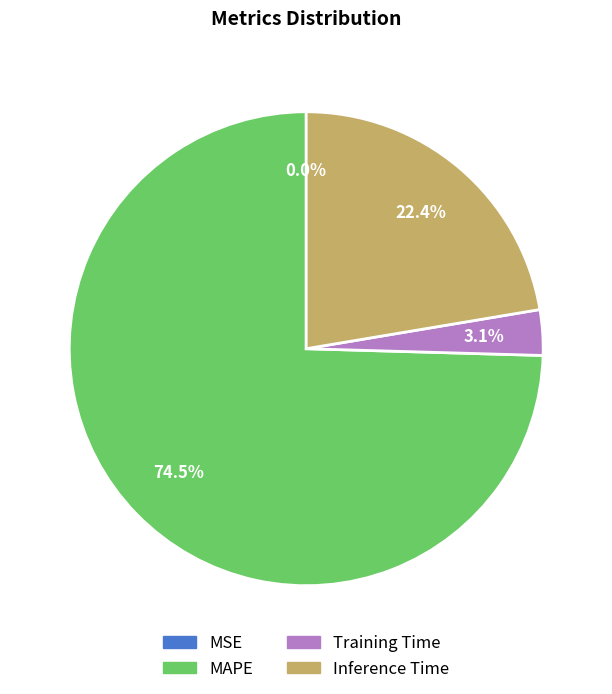

Does any single category account for the majority?

Yes